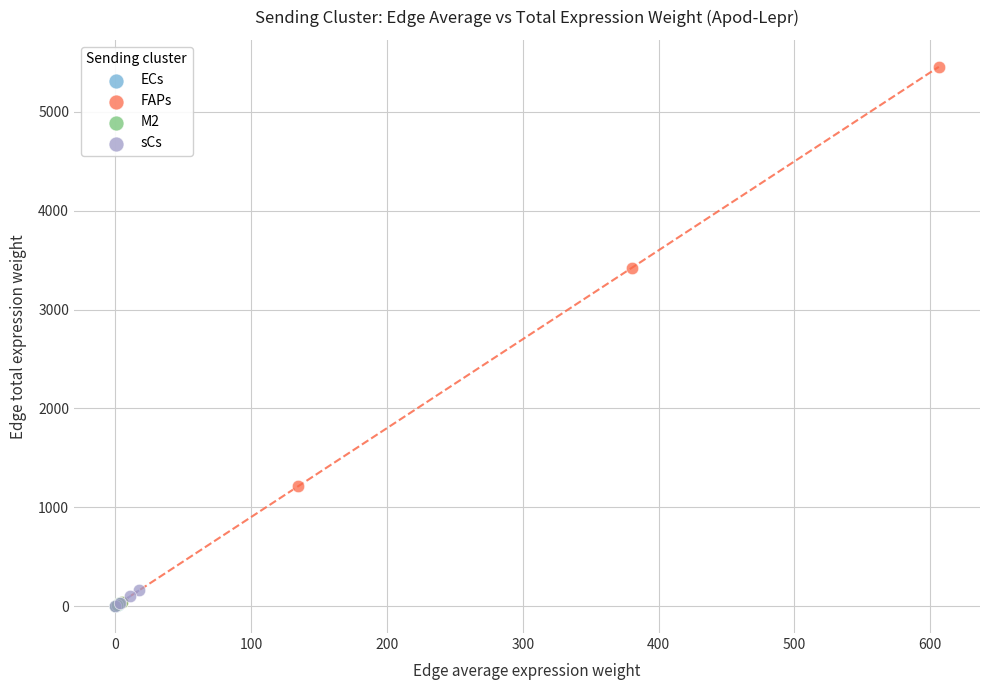

Which series has the widest spread of Y values?

FAPs